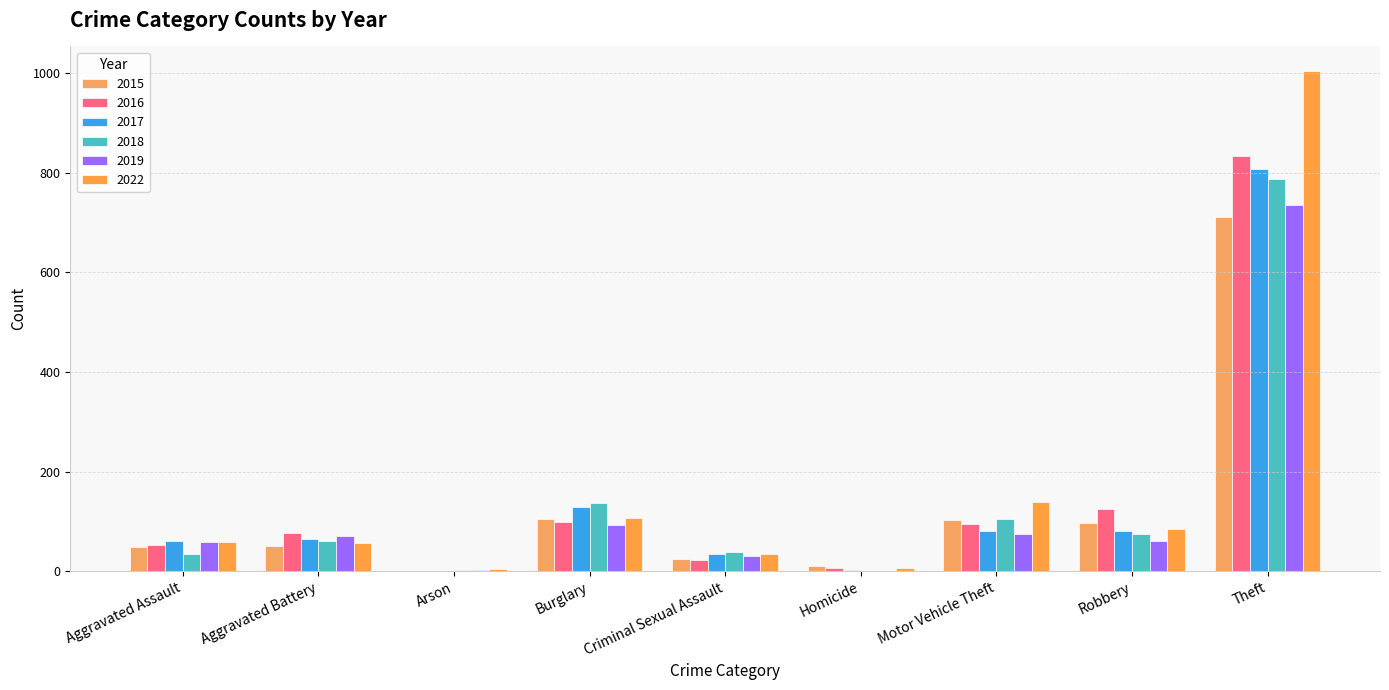

What is the difference between the 2019 values at Aggravated Battery and Arson?

69